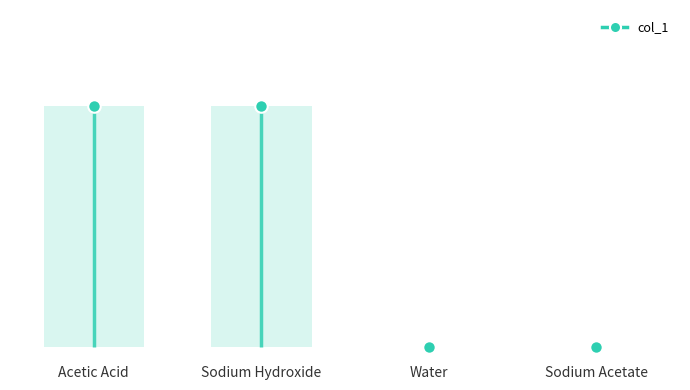

Reading left to right, list all the values displayed in this chart.

Acetic Acid=5	Sodium Hydroxide=5	Water=0	Sodium Acetate=0